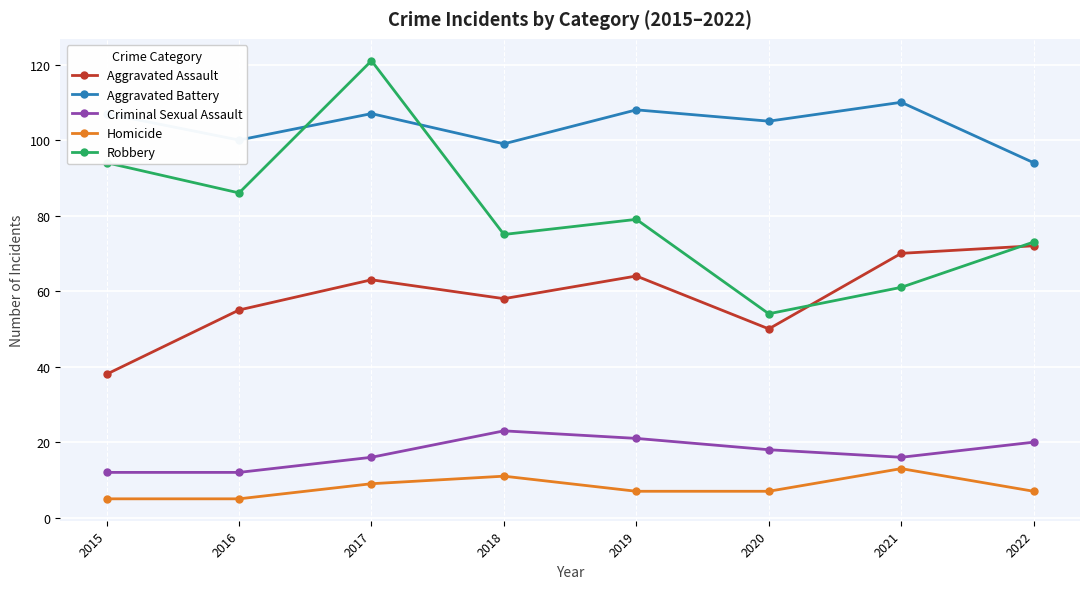

What is the sum of the Criminal Sexual Assault values at 2018 and 2022?

43